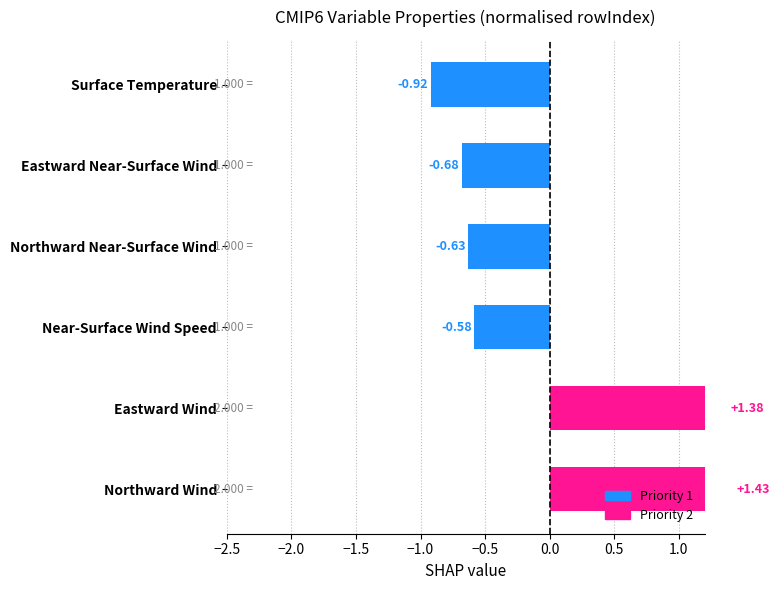

How many categories are shown in the chart?

6